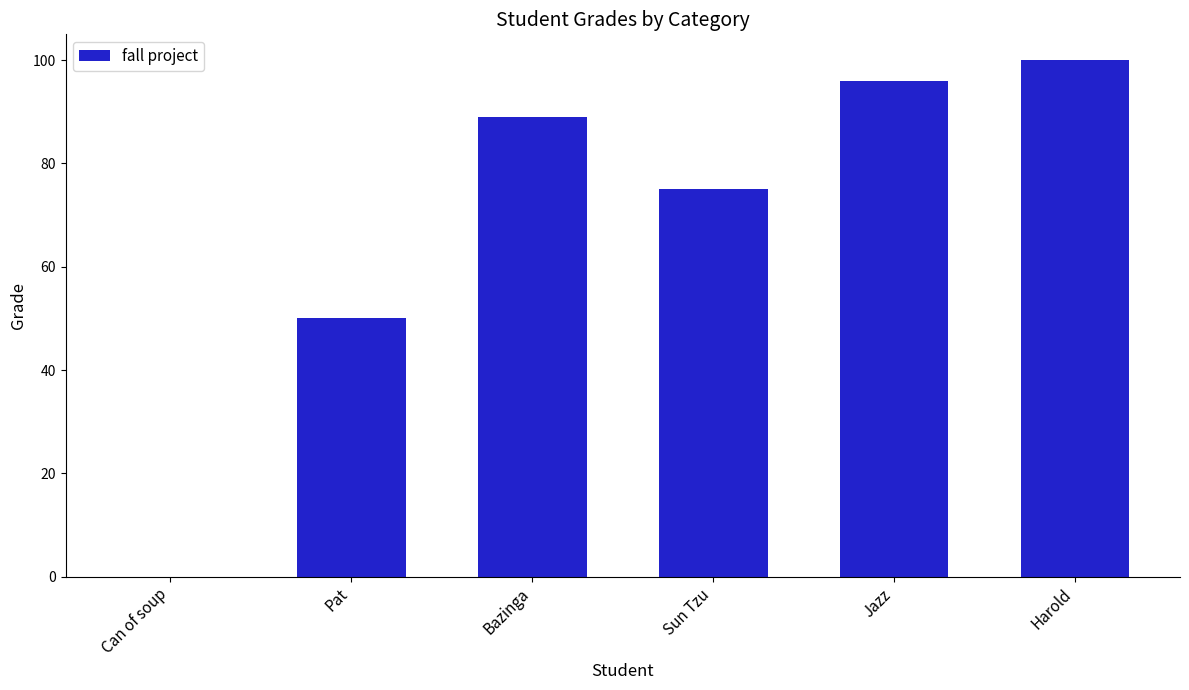

Reading left to right, transcribe all the data shown in this chart.

Can of soup=0	Pat=50	Bazinga=89	Sun Tzu=75	Jazz=96	Harold=100